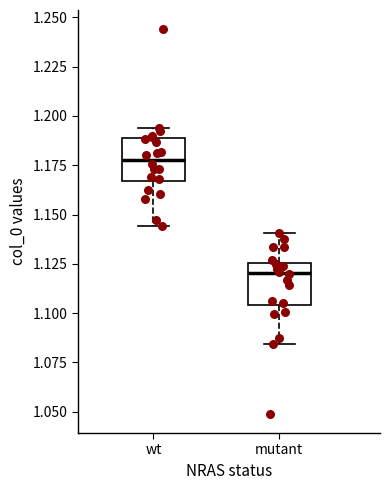

Where is the upper edge of the box for wt on the y-axis? The values are not printed on the chart, so give them approximately, as read against the axis.

1.190